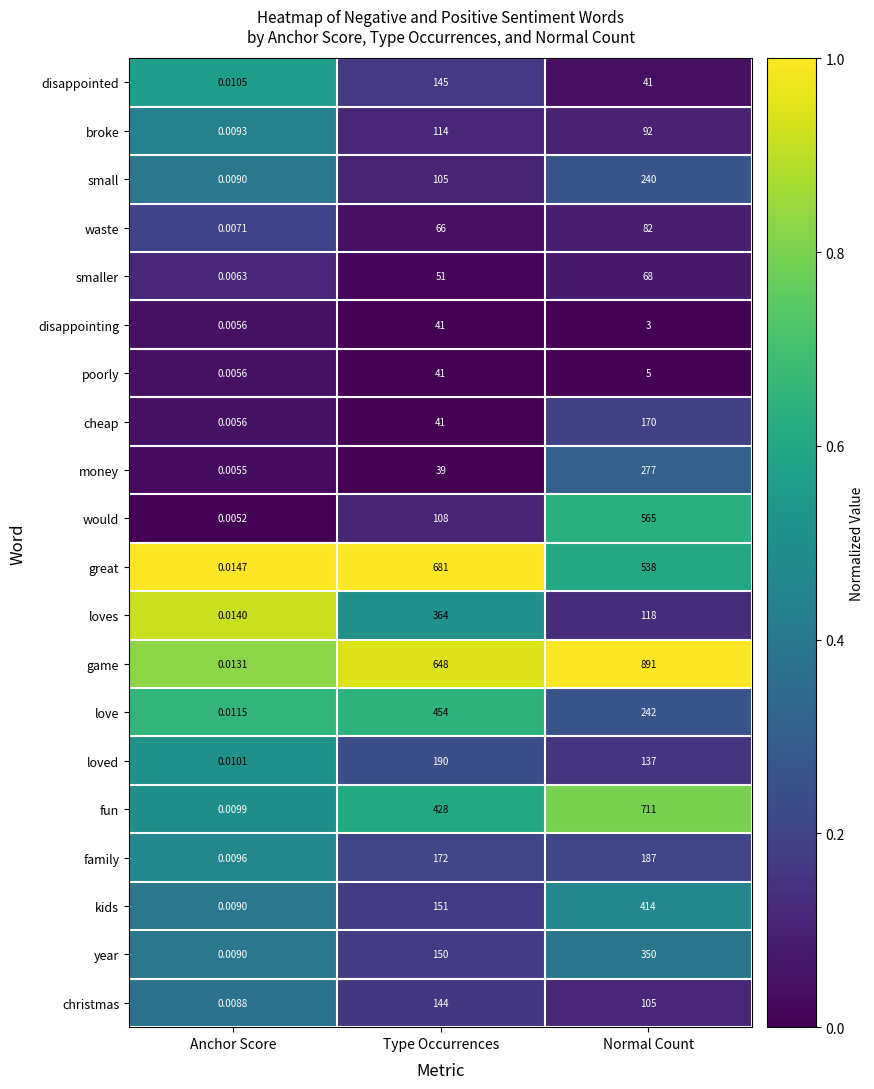

Where is cheap nearest to the value 85?

Type Occurrences